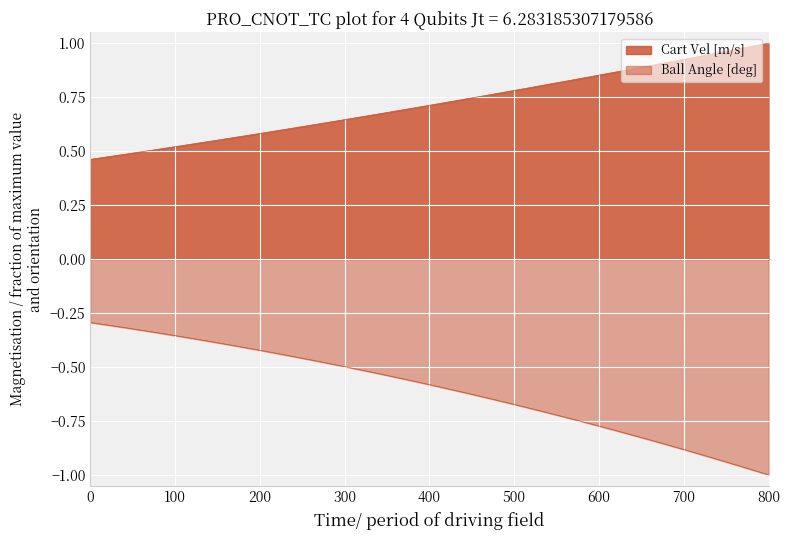

What is the sum of all values?

28.7